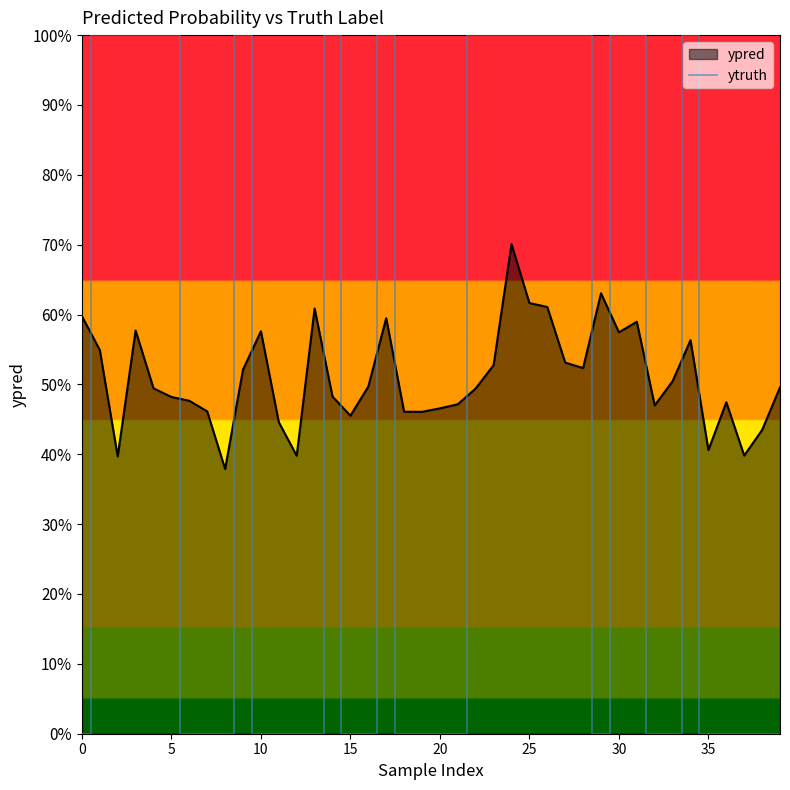

Does the chart display data point markers on the line(s)?

No